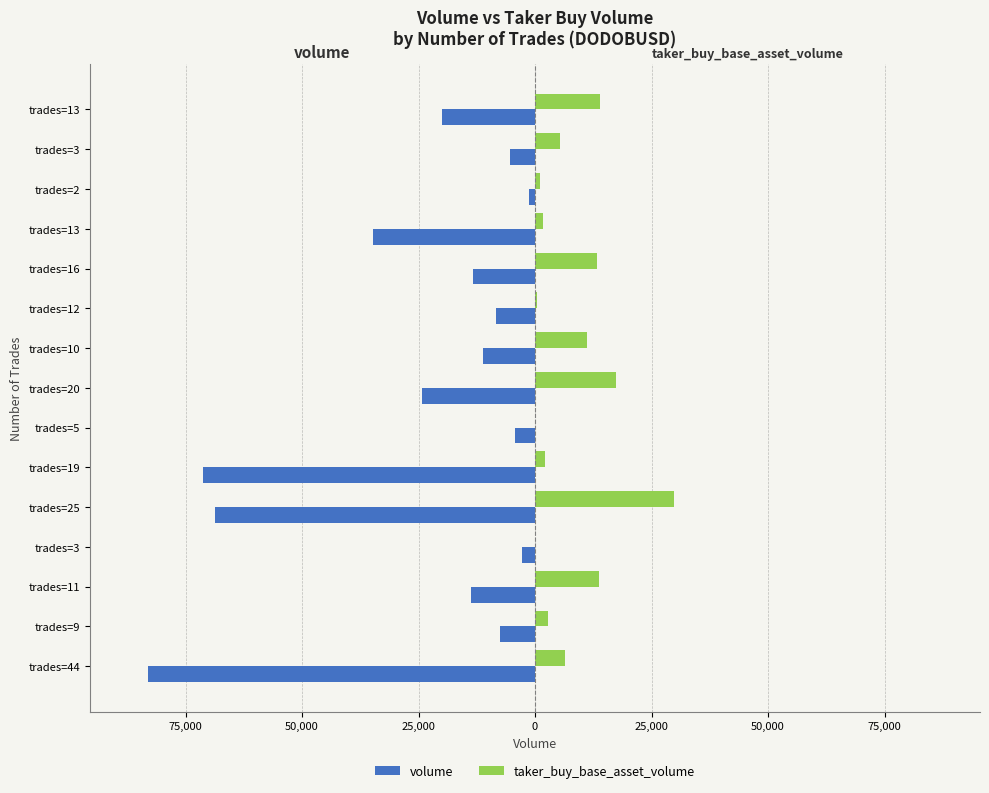

What are all the series names shown in the legend?

volume, taker_buy_base_asset_volume